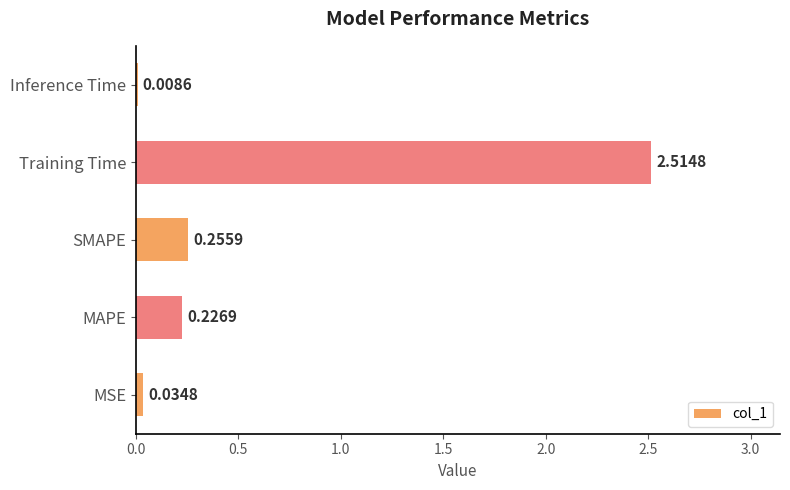

Which has a higher value, Inference Time or Training Time?

Training Time